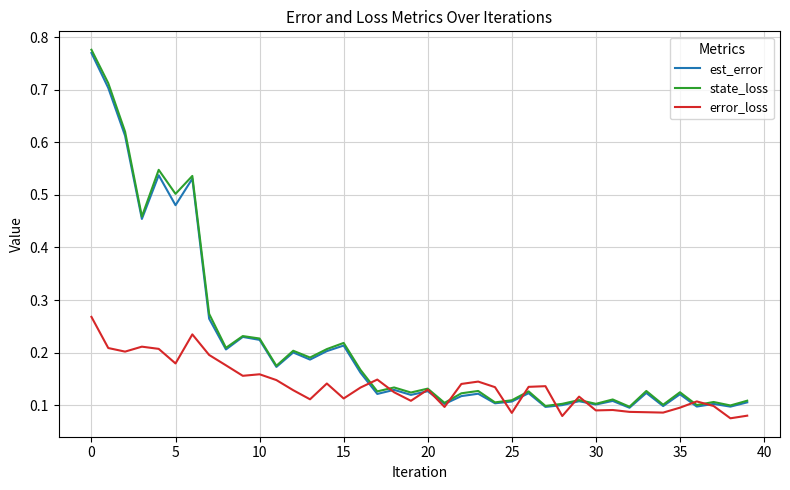

Which series has the widest spread of values?

state_loss